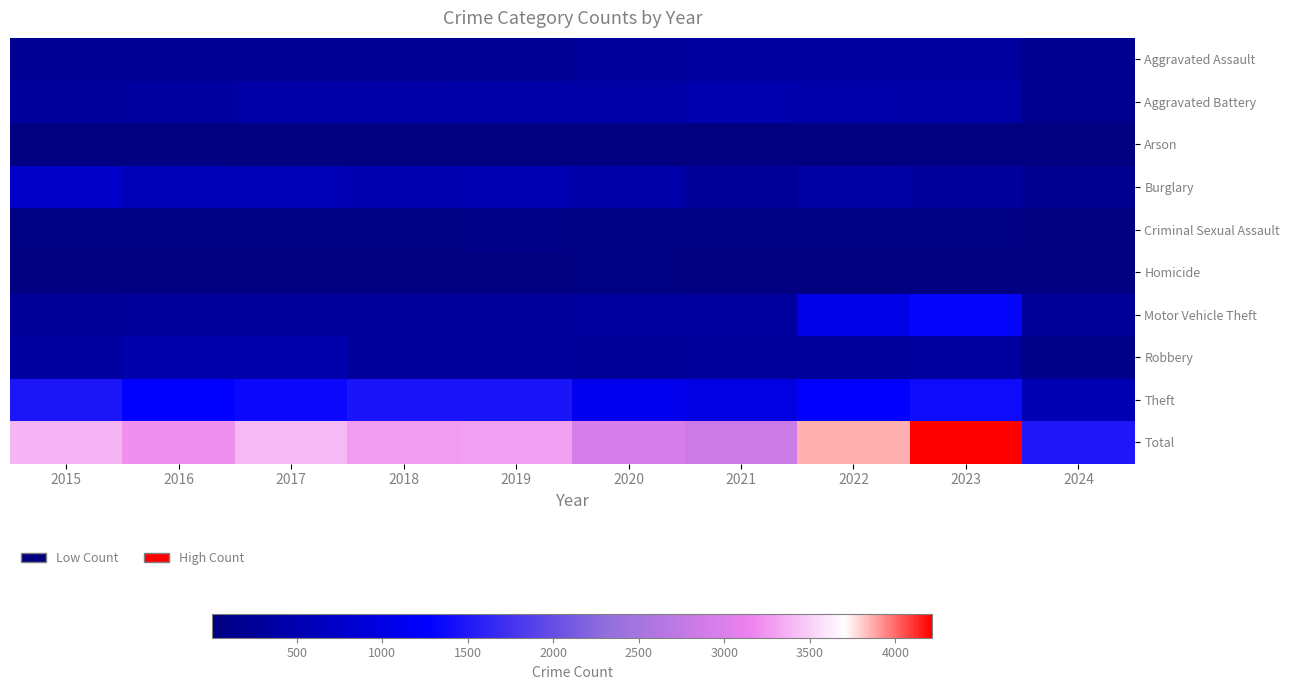

Reading left to right, extract all data points from this chart.

Aggravated Assault: 2015=194	2016=206	2017=225	2018=225	2019=223	2020=273	2021=352	2022=327	2023=320	2024=182
Aggravated Battery: 2015=316	2016=336	2017=400	2018=389	2019=407	2020=416	2021=479	2022=439	2023=432	2024=171
Arson: 2015=9	2016=7	2017=10	2018=7	2019=12	2020=17	2021=12	2022=12	2023=19	2024=10
Burglary: 2015=738	2016=576	2017=562	2018=506	2019=517	2020=425	2021=261	2022=379	2023=317	2024=183
Criminal Sexual Assault: 2015=46	2016=50	2017=62	2018=60	2019=77	2020=48	2021=61	2022=55	2023=72	2024=26
Homicide: 2015=15	2016=26	2017=33	2018=25	2019=22	2020=41	2021=38	2022=36	2023=28	2024=10
Motor Vehicle Theft: 2015=263	2016=304	2017=312	2018=298	2019=290	2020=333	2021=348	2022=1031	2023=1311	2024=264
Robbery: 2015=337	2016=454	2017=460	2018=301	2019=287	2020=263	2021=300	2022=304	2023=341	2024=112
Theft: 2015=1474	2016=1259	2017=1339	2018=1461	2019=1459	2020=1120	2021=998	2022=1279	2023=1375	2024=529
Total: 2015=3392	2016=3218	2017=3403	2018=3272	2019=3294	2020=2936	2021=2849	2022=3862	2023=4215	2024=1487